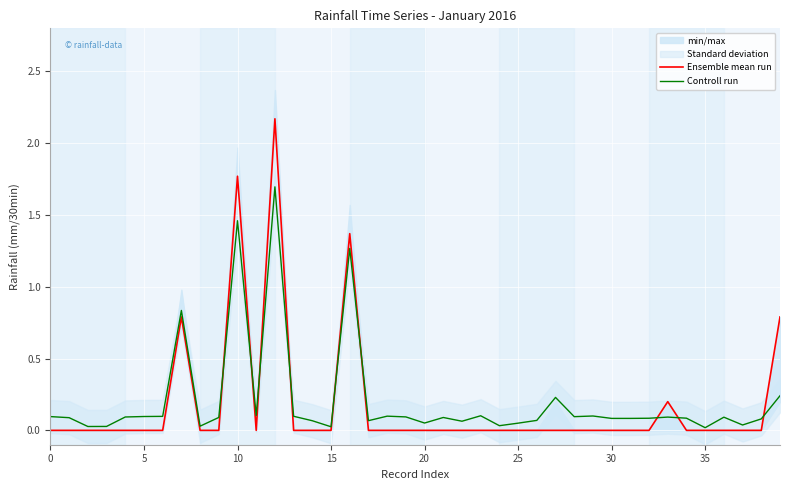

Which series has the largest total across all categories?

Controll run